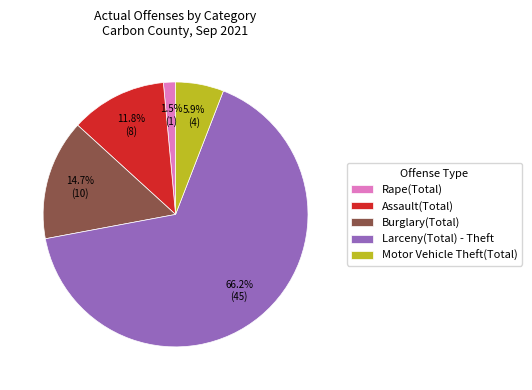

True or false: Rape(Total) accounts for 16% of the total.

False